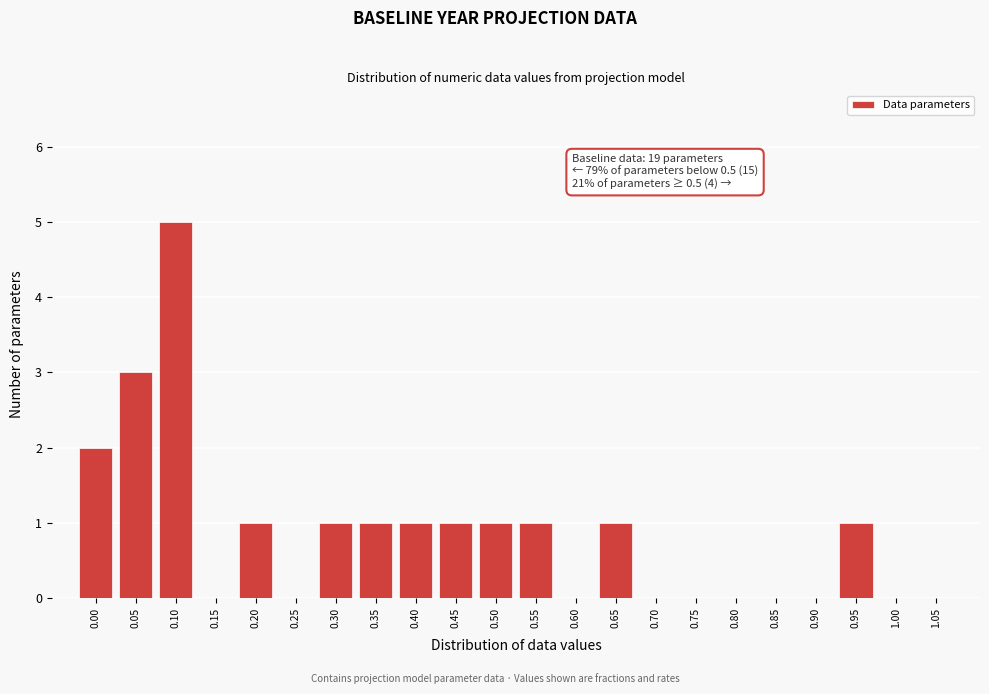

Reading right to left, extract all data points from this chart.

1.05=0	1.00=0	0.95=1	0.90=0	0.85=0	0.80=0	0.75=0	0.70=0	0.65=1	0.60=0	0.55=1	0.50=1	0.45=1	0.40=1	0.35=1	0.30=1	0.25=0	0.20=1	0.15=0	0.10=5	0.05=3	0.00=2